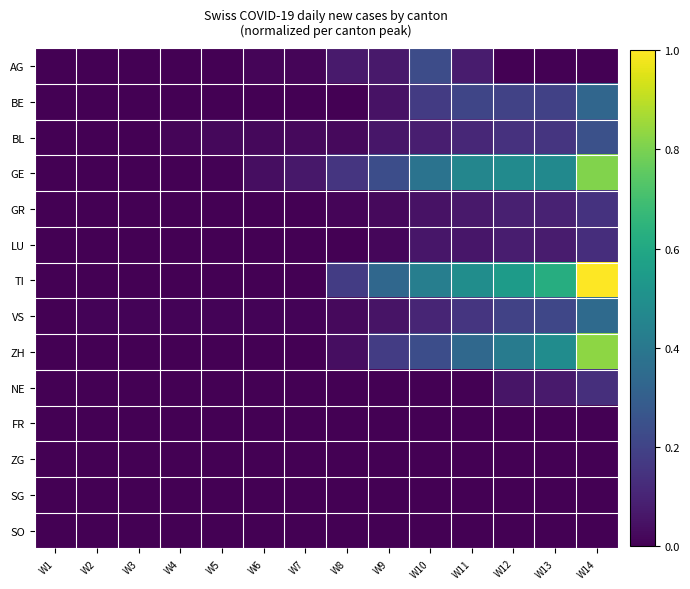

Reading right to left, extract all data points from this chart.

AG: W14=0.0	W13=0.0	W12=0.0	W11=0.1	W10=0.2	W9=0.1	W8=0.1	W7=0.0	W6=0.0	W5=0.0	W4=0.0	W3=0.0	W2=0.0	W1=0.0
BE: W14=0.3	W13=0.2	W12=0.2	W11=0.2	W10=0.2	W9=0.0	W8=0.0	W7=0.0	W6=0.0	W5=0.0	W4=0.0	W3=0.0	W2=0.0	W1=0.0
BL: W14=0.2	W13=0.2	W12=0.1	W11=0.1	W10=0.1	W9=0.1	W8=0.0	W7=0.0	W6=0.0	W5=0.0	W4=0.0	W3=0.0	W2=0.0	W1=0.0
GE: W14=0.8	W13=0.5	W12=0.5	W11=0.5	W10=0.4	W9=0.2	W8=0.2	W7=0.1	W6=0.0	W5=0.0	W4=0.0	W3=0.0	W2=0.0	W1=0.0
GR: W14=0.1	W13=0.1	W12=0.1	W11=0.1	W10=0.0	W9=0.0	W8=0.0	W7=0.0	W6=0.0	W5=0.0	W4=0.0	W3=0.0	W2=0.0	W1=0.0
LU: W14=0.1	W13=0.1	W12=0.1	W11=0.1	W10=0.1	W9=0.0	W8=0.0	W7=0.0	W6=0.0	W5=0.0	W4=0.0	W3=0.0	W2=0.0	W1=0.0
TI: W14=1.0	W13=0.6	W12=0.5	W11=0.5	W10=0.4	W9=0.3	W8=0.2	W7=0.0	W6=0.0	W5=0.0	W4=0.0	W3=0.0	W2=0.0	W1=0.0
VS: W14=0.3	W13=0.2	W12=0.2	W11=0.2	W10=0.1	W9=0.1	W8=0.0	W7=0.0	W6=0.0	W5=0.0	W4=0.0	W3=0.0	W2=0.0	W1=0.0
ZH: W14=0.8	W13=0.5	W12=0.4	W11=0.3	W10=0.2	W9=0.2	W8=0.0	W7=0.0	W6=0.0	W5=0.0	W4=0.0	W3=0.0	W2=0.0	W1=0.0
NE: W14=0.1	W13=0.1	W12=0.1	W11=0.0	W10=0.0	W9=0.0	W8=0.0	W7=0.0	W6=0.0	W5=0.0	W4=0.0	W3=0.0	W2=0.0	W1=0.0
FR: W14=0.0	W13=0.0	W12=0.0	W11=0.0	W10=0.0	W9=0.0	W8=0.0	W7=0.0	W6=0.0	W5=0.0	W4=0.0	W3=0.0	W2=0.0	W1=0.0
ZG: W14=0.0	W13=0.0	W12=0.0	W11=0.0	W10=0.0	W9=0.0	W8=0.0	W7=0.0	W6=0.0	W5=0.0	W4=0.0	W3=0.0	W2=0.0	W1=0.0
SG: W14=0.0	W13=0.0	W12=0.0	W11=0.0	W10=0.0	W9=0.0	W8=0.0	W7=0.0	W6=0.0	W5=0.0	W4=0.0	W3=0.0	W2=0.0	W1=0.0
SO: W14=0.0	W13=0.0	W12=0.0	W11=0.0	W10=0.0	W9=0.0	W8=0.0	W7=0.0	W6=0.0	W5=0.0	W4=0.0	W3=0.0	W2=0.0	W1=0.0